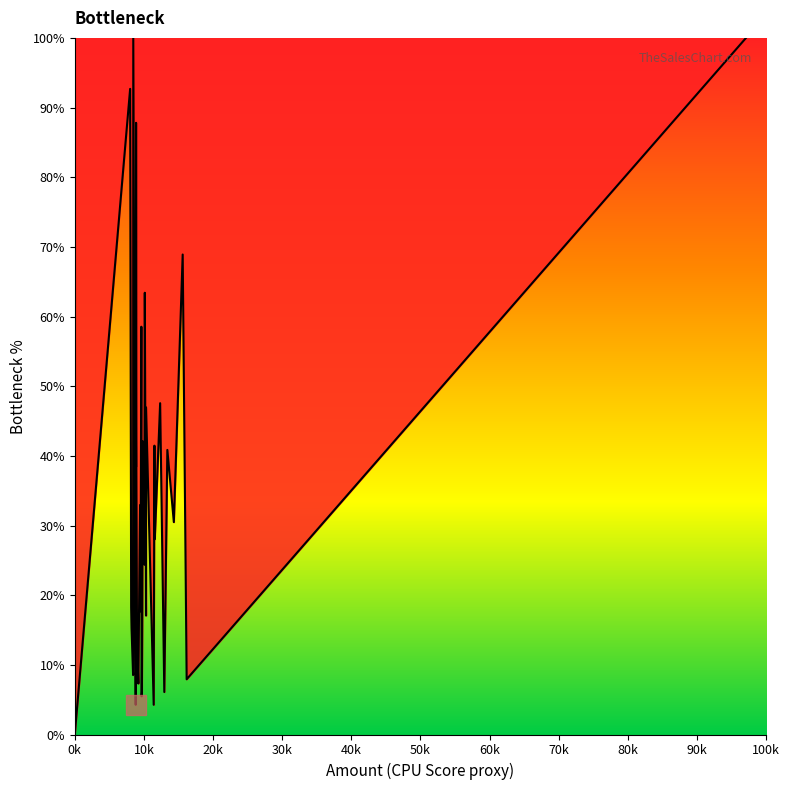

What is the greatest value displayed?

100.0